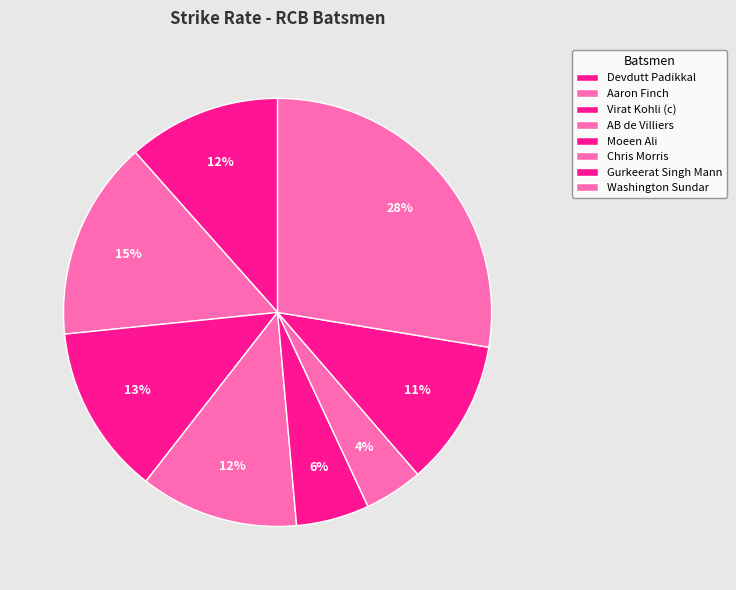

Approximately how many times larger is the value at Moeen Ali compared to Virat Kohli (c)?

0.4